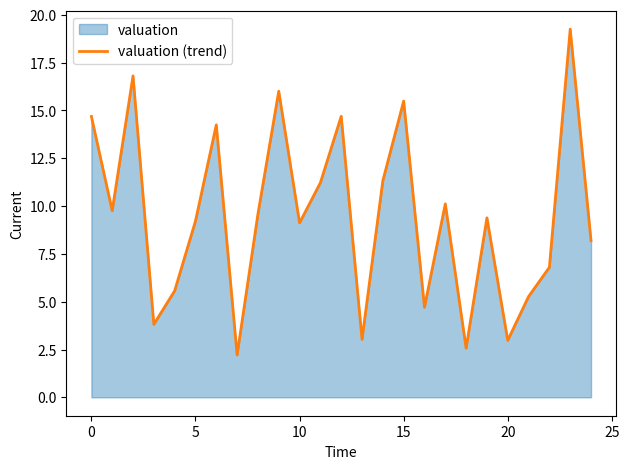

Which label corresponds to the largest value in the chart?

23